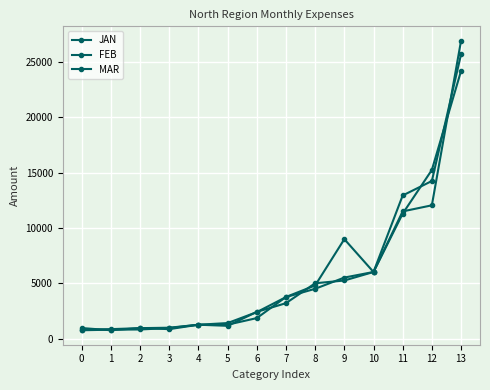

How many lines are shown in the chart?

3